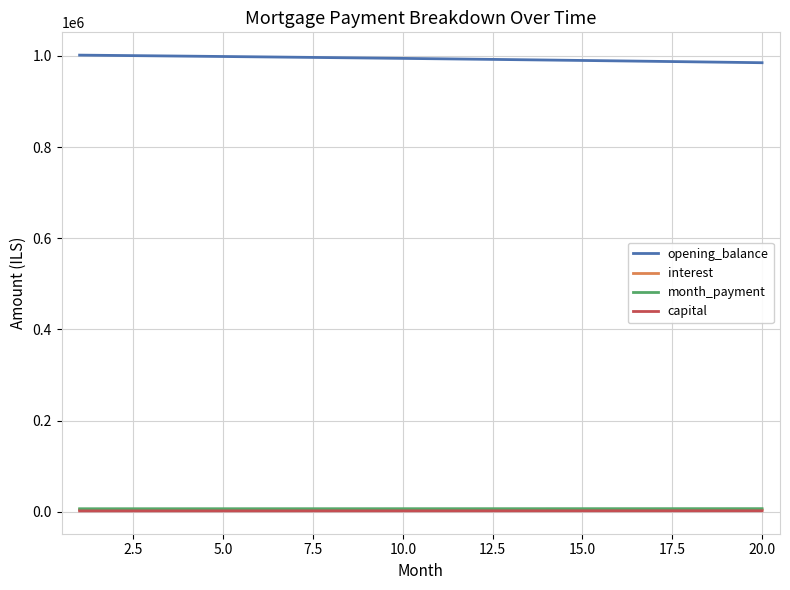

True or false: interest and opening_balance intersect in this chart.

False